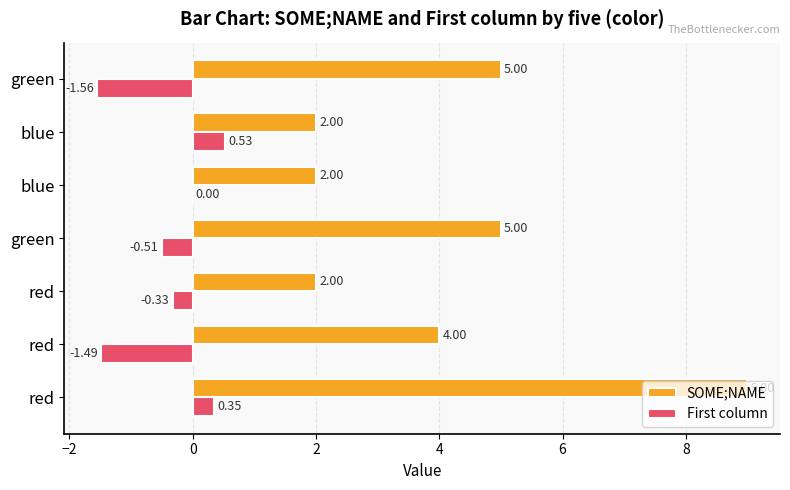

What is the average value of the SOME;NAME series?

4.1